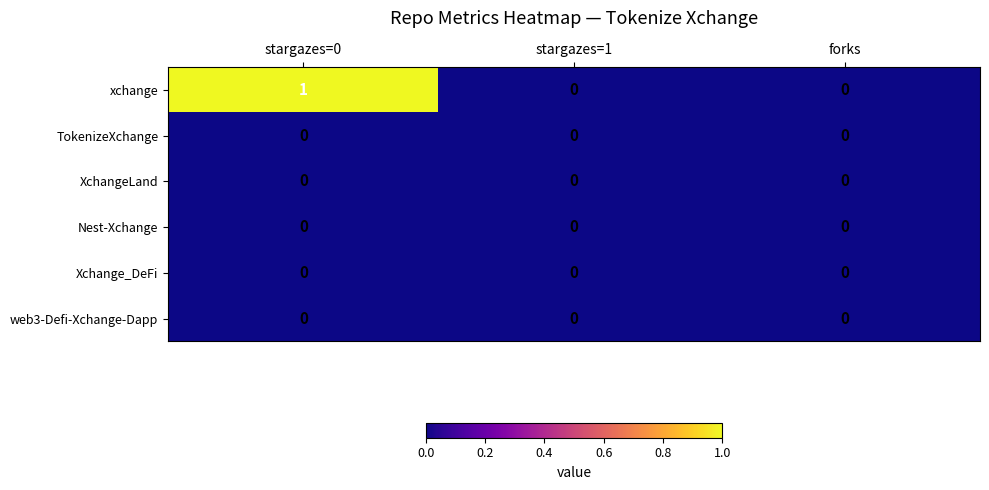

Which series has the largest total across all categories?

xchange